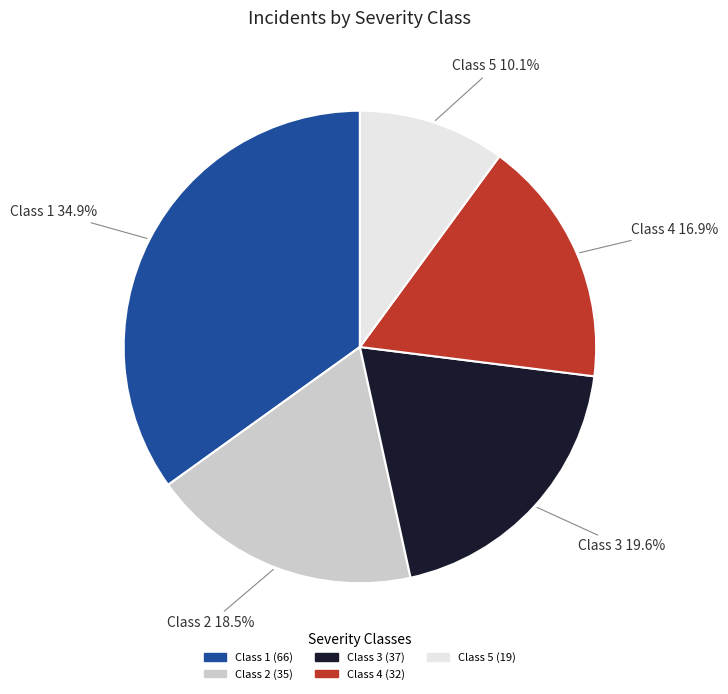

Which slice is the smallest?

Class 5